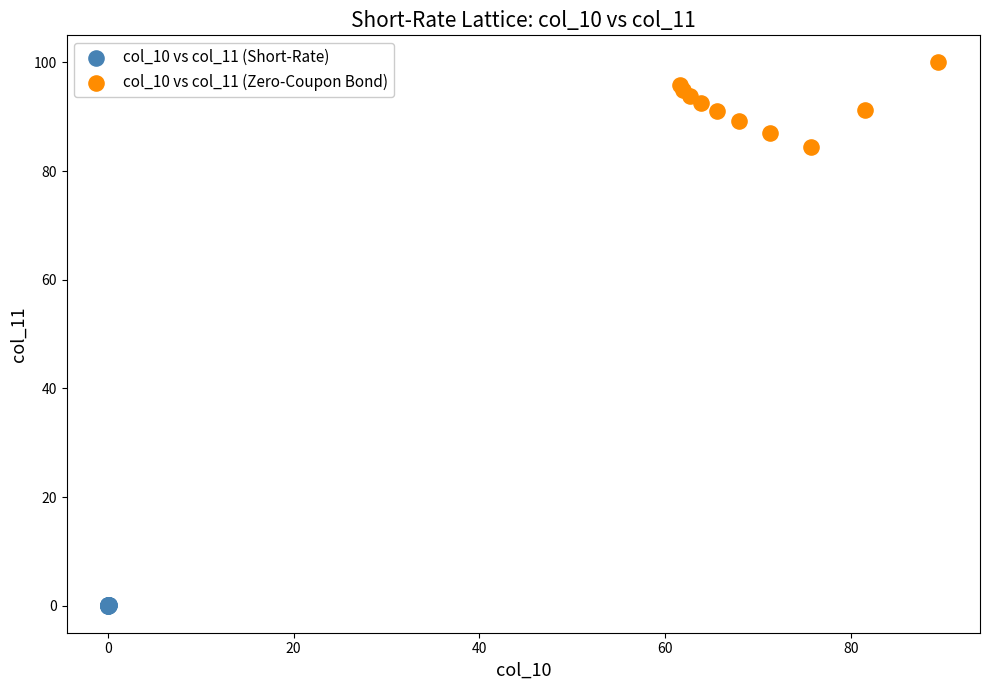

Which series contains the highest Y value?

col_10 vs col_11 (Zero-Coupon Bond)